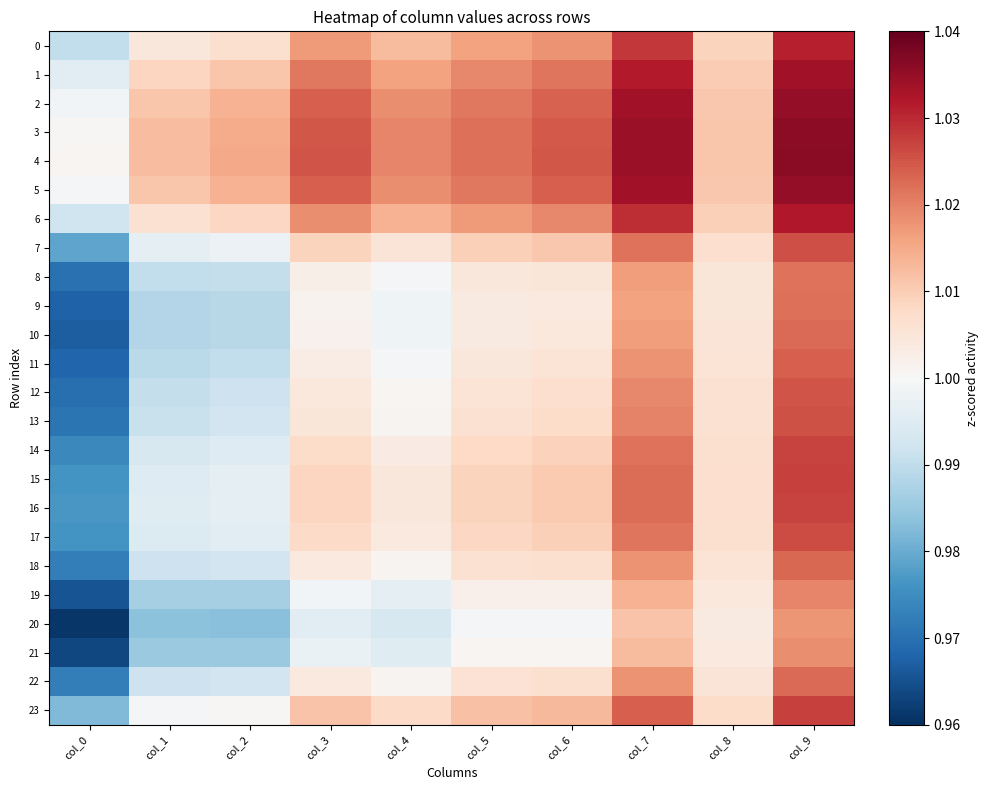

Reading right to left, what are all the values shown in this chart?

0: col_9=1.0	col_8=1.0	col_7=1.0	col_6=1.0	col_5=1.0	col_4=1.0	col_3=1.0	col_2=1.0	col_1=1.0	col_0=1.0
1: col_9=1.0	col_8=1.0	col_7=1.0	col_6=1.0	col_5=1.0	col_4=1.0	col_3=1.0	col_2=1.0	col_1=1.0	col_0=1.0
2: col_9=1.0	col_8=1.0	col_7=1.0	col_6=1.0	col_5=1.0	col_4=1.0	col_3=1.0	col_2=1.0	col_1=1.0	col_0=1.0
3: col_9=1.0	col_8=1.0	col_7=1.0	col_6=1.0	col_5=1.0	col_4=1.0	col_3=1.0	col_2=1.0	col_1=1.0	col_0=1.0
4: col_9=1.0	col_8=1.0	col_7=1.0	col_6=1.0	col_5=1.0	col_4=1.0	col_3=1.0	col_2=1.0	col_1=1.0	col_0=1.0
5: col_9=1.0	col_8=1.0	col_7=1.0	col_6=1.0	col_5=1.0	col_4=1.0	col_3=1.0	col_2=1.0	col_1=1.0	col_0=1.0
6: col_9=1.0	col_8=1.0	col_7=1.0	col_6=1.0	col_5=1.0	col_4=1.0	col_3=1.0	col_2=1.0	col_1=1.0	col_0=1.0
7: col_9=1.0	col_8=1.0	col_7=1.0	col_6=1.0	col_5=1.0	col_4=1.0	col_3=1.0	col_2=1.0	col_1=1.0	col_0=1.0
8: col_9=1.0	col_8=1.0	col_7=1.0	col_6=1.0	col_5=1.0	col_4=1.0	col_3=1.0	col_2=1.0	col_1=1.0	col_0=1.0
9: col_9=1.0	col_8=1.0	col_7=1.0	col_6=1.0	col_5=1.0	col_4=1.0	col_3=1.0	col_2=1.0	col_1=1.0	col_0=1.0
10: col_9=1.0	col_8=1.0	col_7=1.0	col_6=1.0	col_5=1.0	col_4=1.0	col_3=1.0	col_2=1.0	col_1=1.0	col_0=1.0
11: col_9=1.0	col_8=1.0	col_7=1.0	col_6=1.0	col_5=1.0	col_4=1.0	col_3=1.0	col_2=1.0	col_1=1.0	col_0=1.0
12: col_9=1.0	col_8=1.0	col_7=1.0	col_6=1.0	col_5=1.0	col_4=1.0	col_3=1.0	col_2=1.0	col_1=1.0	col_0=1.0
13: col_9=1.0	col_8=1.0	col_7=1.0	col_6=1.0	col_5=1.0	col_4=1.0	col_3=1.0	col_2=1.0	col_1=1.0	col_0=1.0
14: col_9=1.0	col_8=1.0	col_7=1.0	col_6=1.0	col_5=1.0	col_4=1.0	col_3=1.0	col_2=1.0	col_1=1.0	col_0=1.0
15: col_9=1.0	col_8=1.0	col_7=1.0	col_6=1.0	col_5=1.0	col_4=1.0	col_3=1.0	col_2=1.0	col_1=1.0	col_0=1.0
16: col_9=1.0	col_8=1.0	col_7=1.0	col_6=1.0	col_5=1.0	col_4=1.0	col_3=1.0	col_2=1.0	col_1=1.0	col_0=1.0
17: col_9=1.0	col_8=1.0	col_7=1.0	col_6=1.0	col_5=1.0	col_4=1.0	col_3=1.0	col_2=1.0	col_1=1.0	col_0=1.0
18: col_9=1.0	col_8=1.0	col_7=1.0	col_6=1.0	col_5=1.0	col_4=1.0	col_3=1.0	col_2=1.0	col_1=1.0	col_0=1.0
19: col_9=1.0	col_8=1.0	col_7=1.0	col_6=1.0	col_5=1.0	col_4=1.0	col_3=1.0	col_2=1.0	col_1=1.0	col_0=1.0
20: col_9=1.0	col_8=1.0	col_7=1.0	col_6=1.0	col_5=1.0	col_4=1.0	col_3=1.0	col_2=1.0	col_1=1.0	col_0=1.0
21: col_9=1.0	col_8=1.0	col_7=1.0	col_6=1.0	col_5=1.0	col_4=1.0	col_3=1.0	col_2=1.0	col_1=1.0	col_0=1.0
22: col_9=1.0	col_8=1.0	col_7=1.0	col_6=1.0	col_5=1.0	col_4=1.0	col_3=1.0	col_2=1.0	col_1=1.0	col_0=1.0
23: col_9=1.0	col_8=1.0	col_7=1.0	col_6=1.0	col_5=1.0	col_4=1.0	col_3=1.0	col_2=1.0	col_1=1.0	col_0=1.0